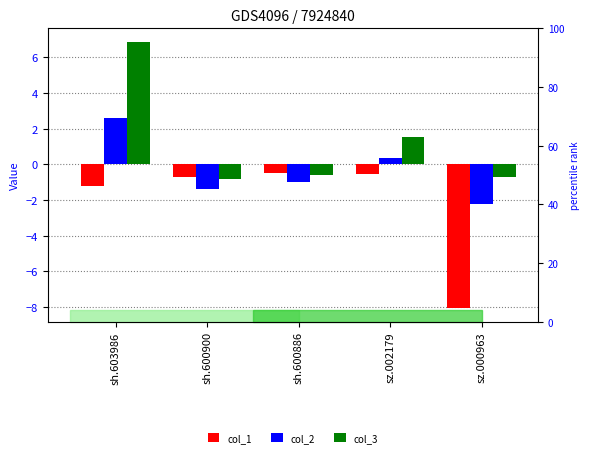

What is the difference between the highest and lowest values at sz.002179?

2.1